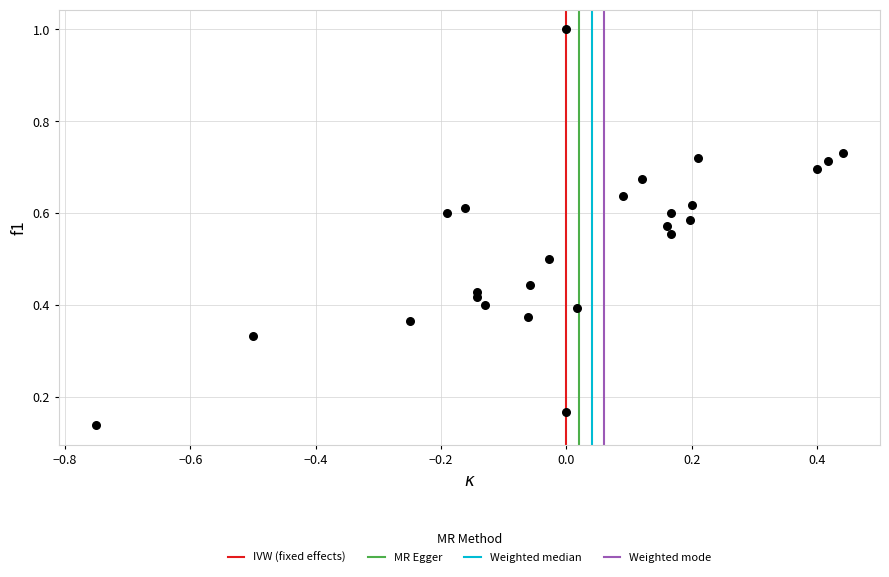

What is the range of X values (max minus min)?

1.2